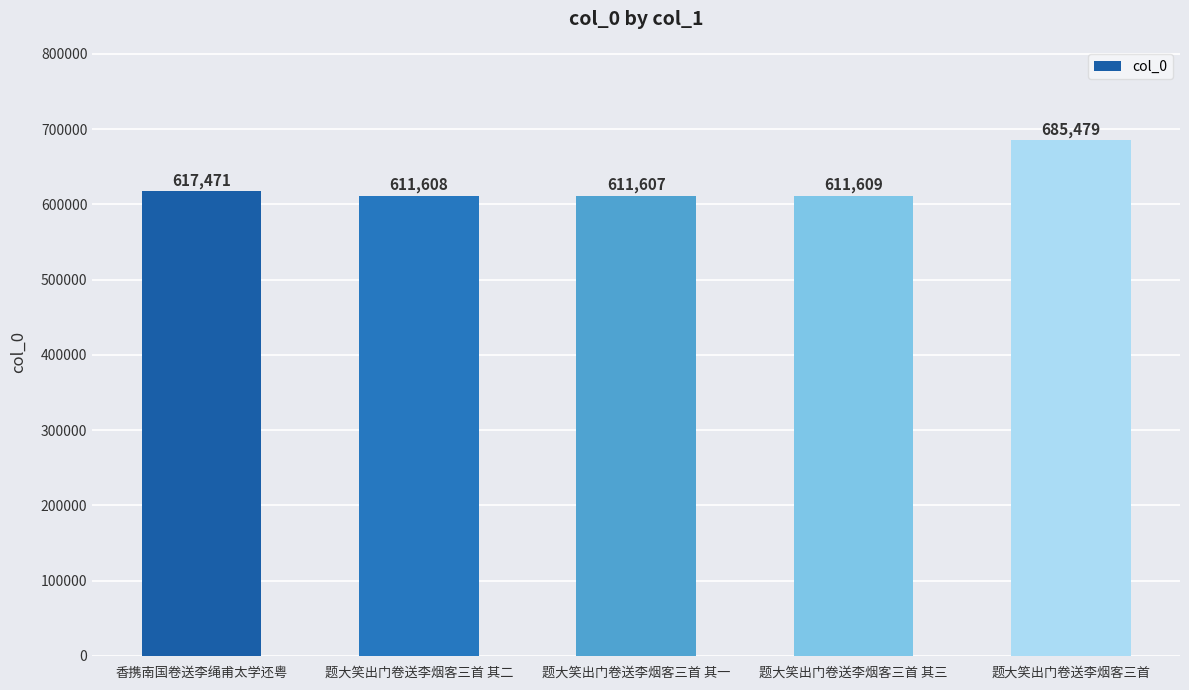

What is the difference between the second highest and second lowest values?

5863